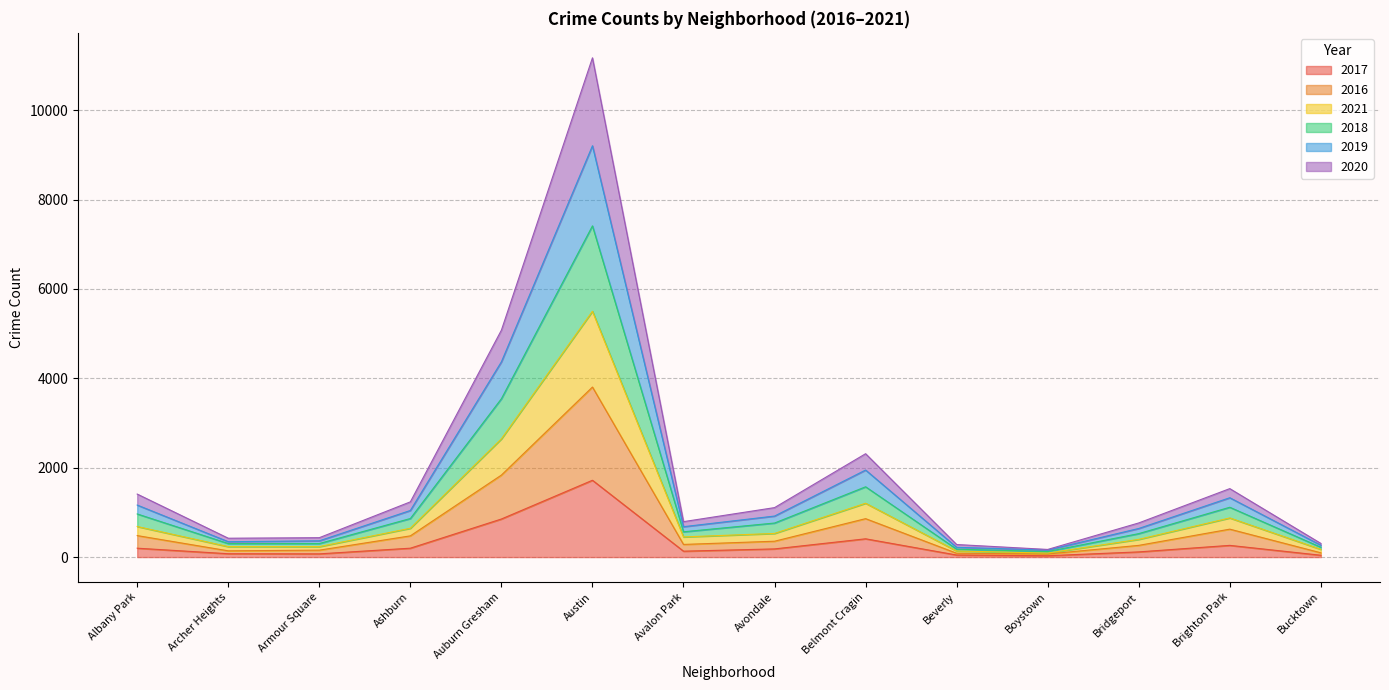

At which category is the sum across all series the highest?

Austin